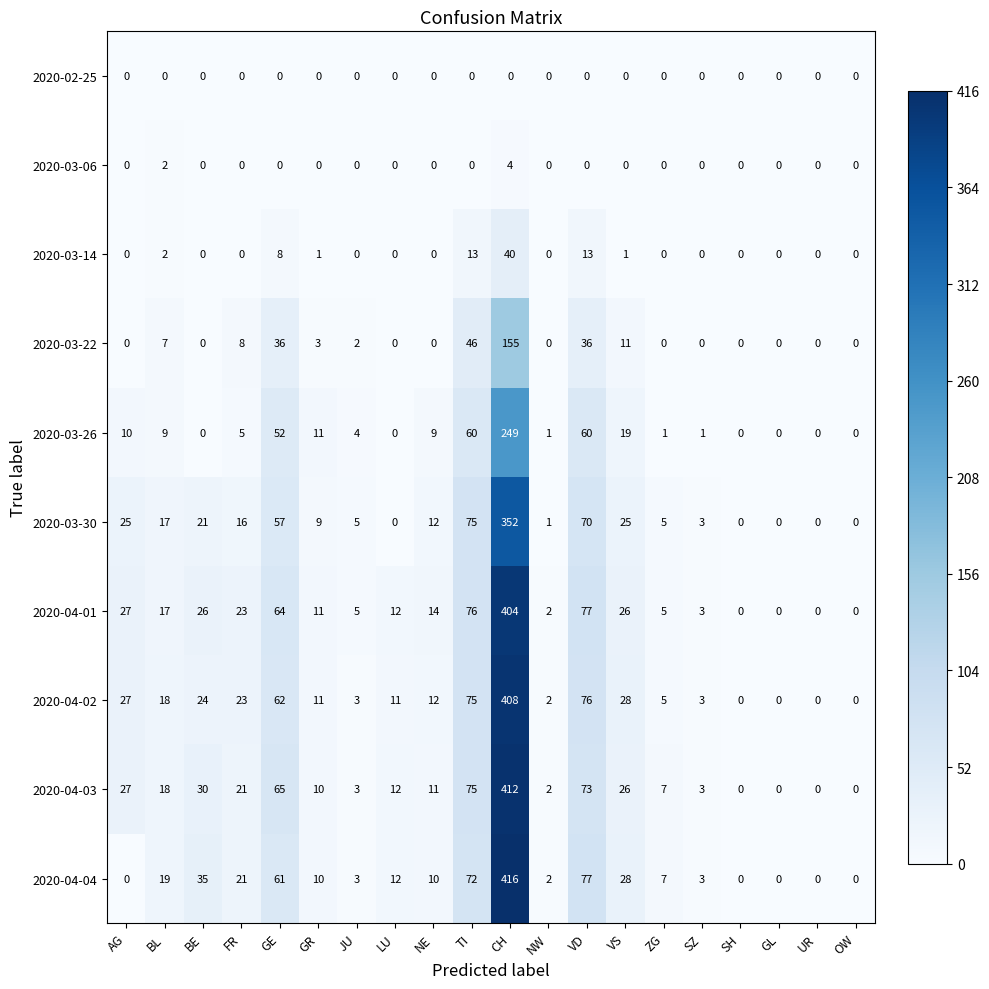

What is the difference between the second highest and minimum values in the 2020-04-03 series?

75